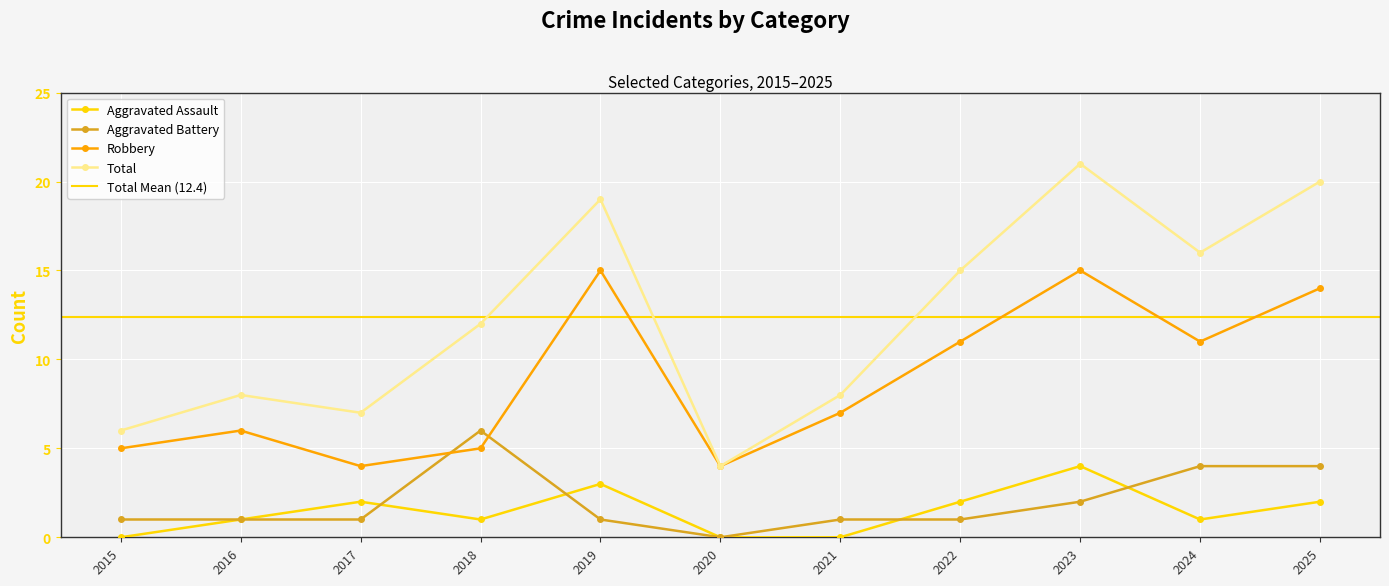

The value of Total at 2019 is 7. True or false?

False